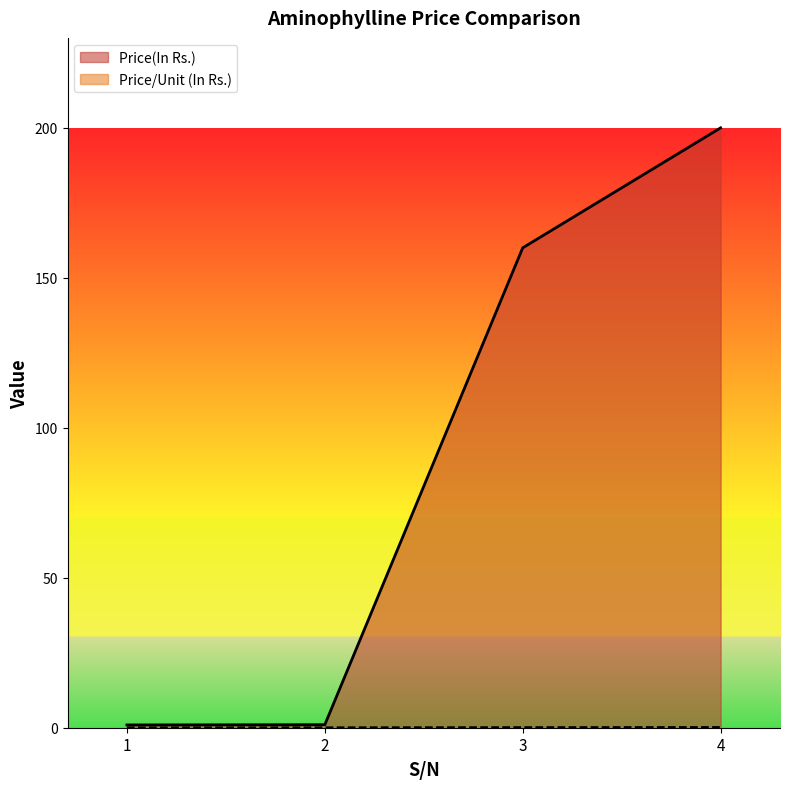

What is the spread (max minus min) of values at 3?

159.8